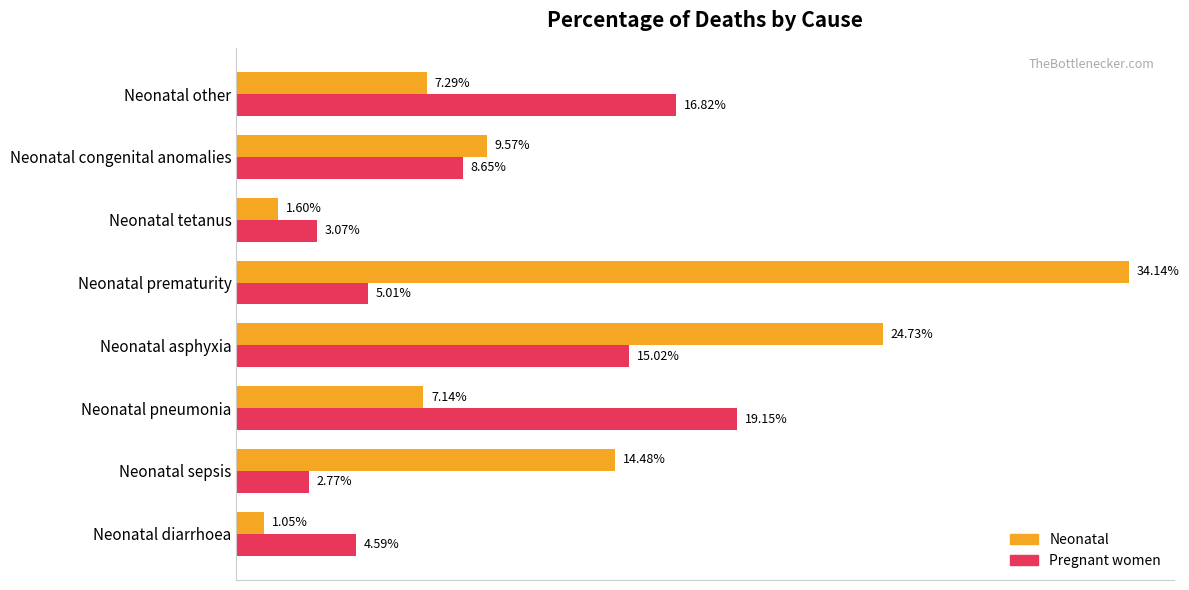

List the series in order of their peak value, highest first.

Neonatal, Pregnant women